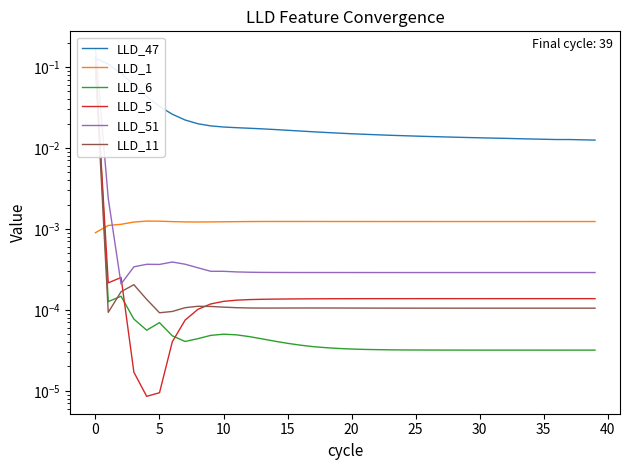

In LLD_6, how many points are higher than both neighbors (excluding endpoints)?

3